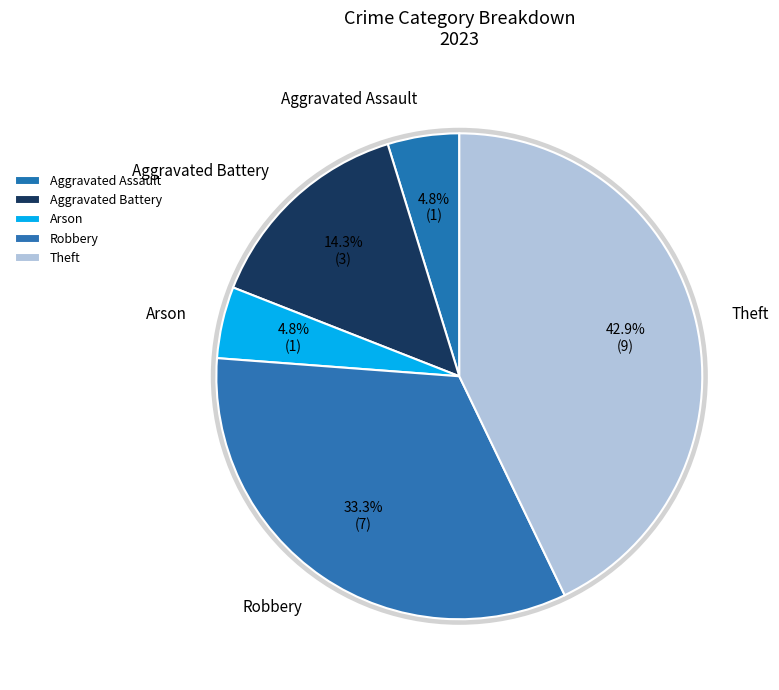

To the nearest percent, what percentage of the pie is Theft?

43%